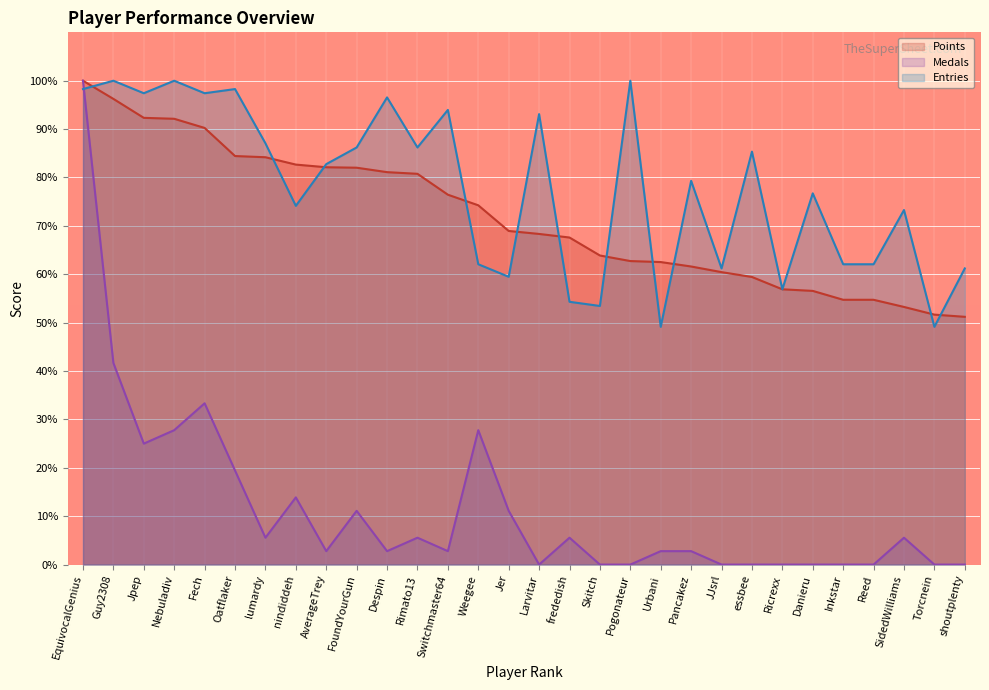

True or false: Points and Medals cross at least once.

False